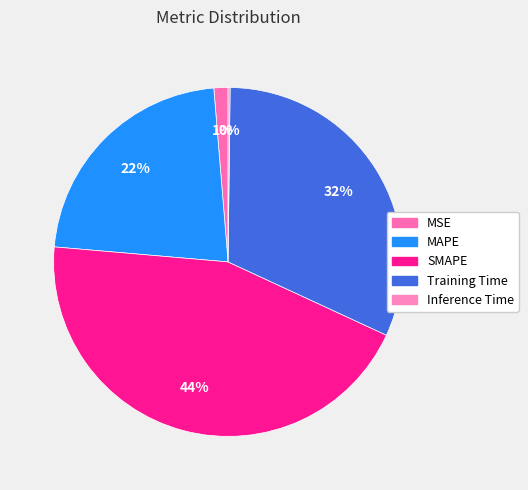

Is it true that MAPE is 22% of the pie?

True